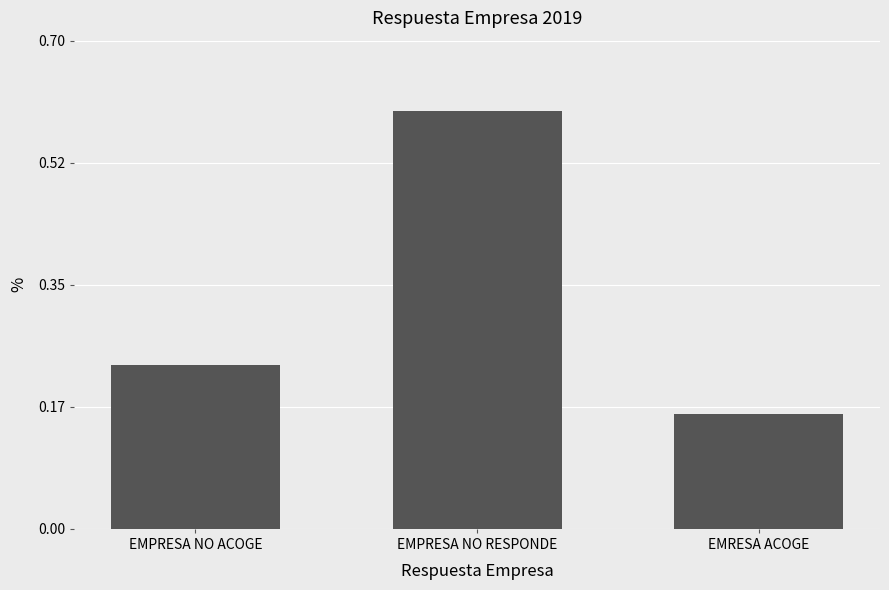

What position from the left is EMPRESA NO RESPONDE?

2